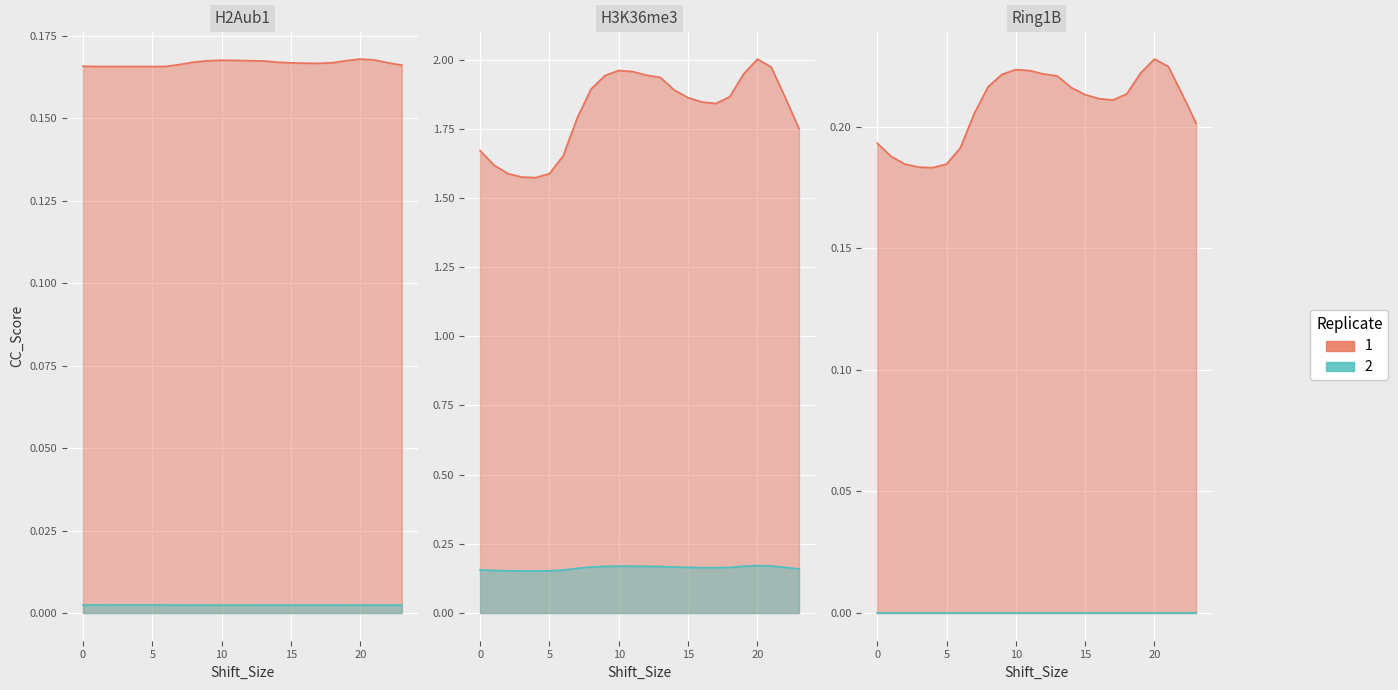

At which category does the chart reach its peak across all series?

20